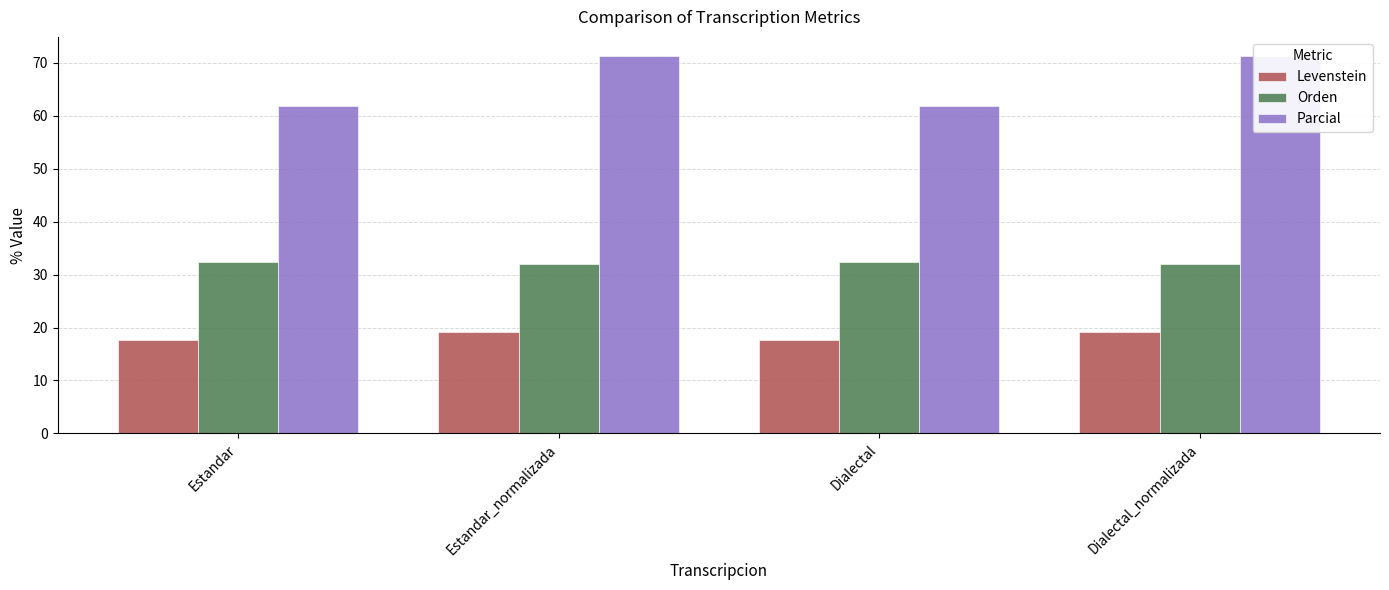

What is the label of the 3rd bar from the right?

Estandar_normalizada